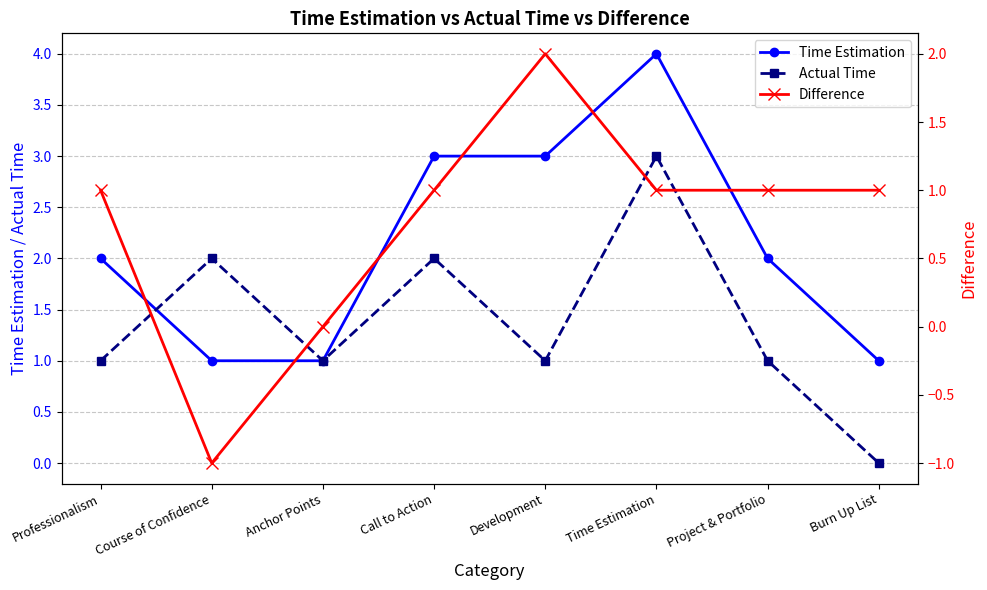

True or false: Time Estimation and Actual Time intersect in this chart.

True